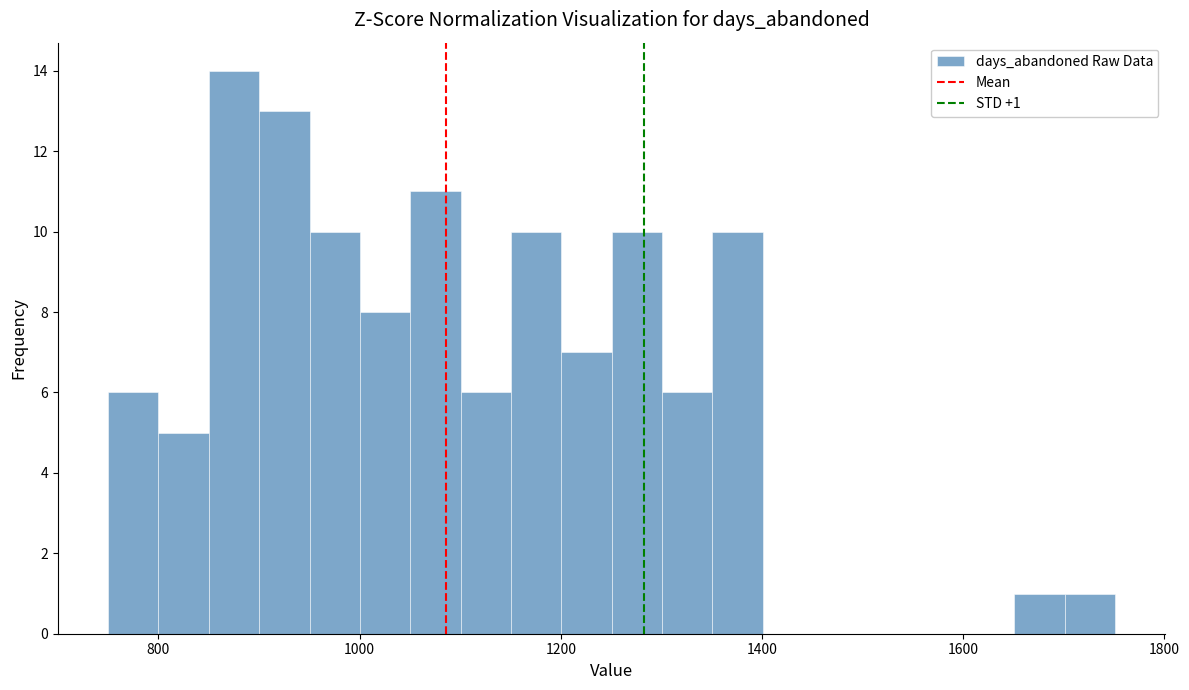

Around what value on the x-axis is the tallest bar? Give the approximate position of its centre, as read against the axis.

880